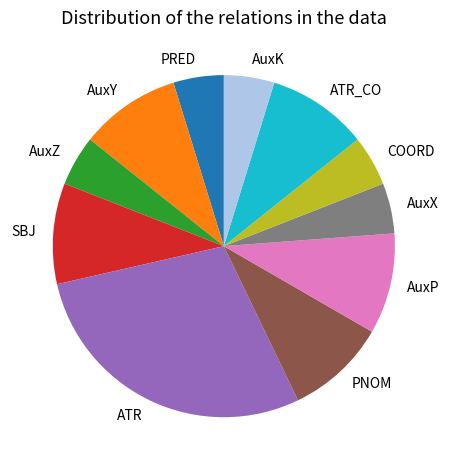

Combined, do AuxY and ATR_CO account for over 50%?

No